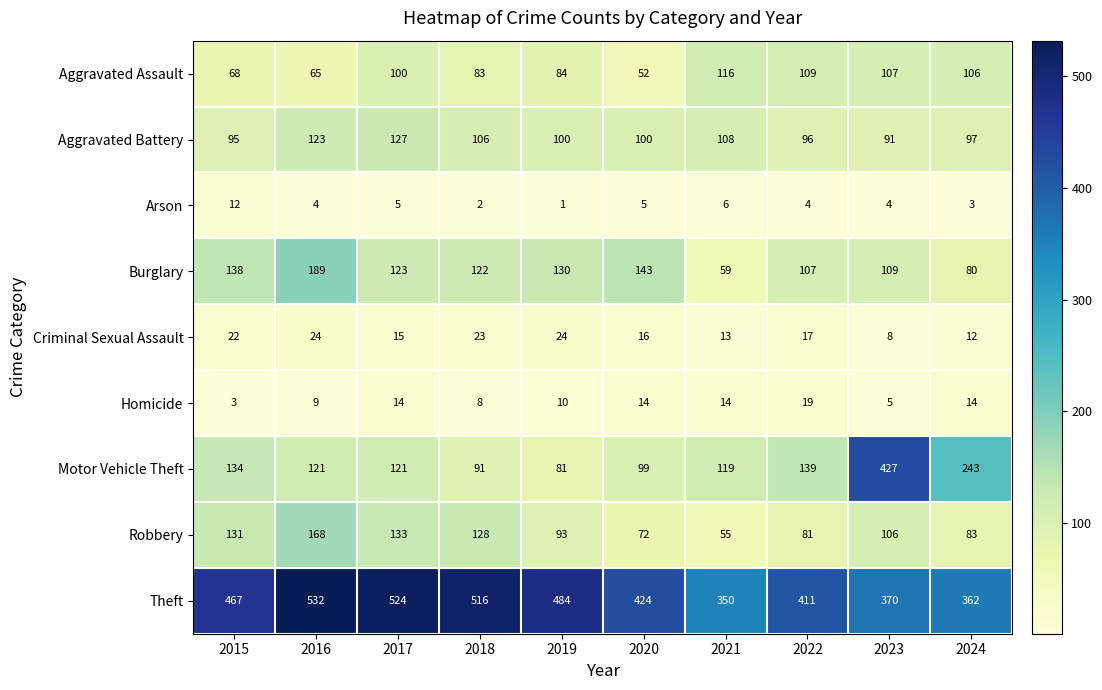

Count the number of data series in this chart.

9